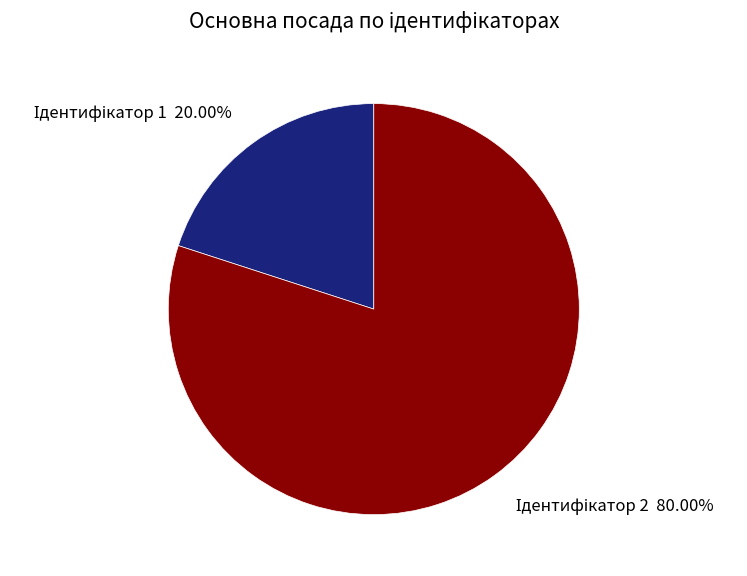

To the nearest percent, what is the difference between the largest and smallest slice percentages?

60%